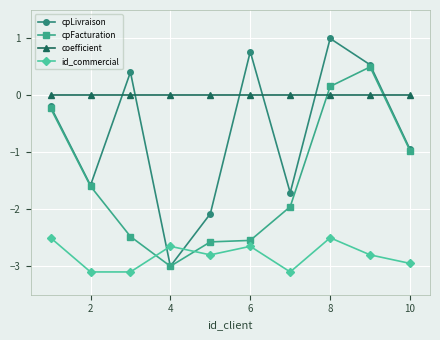

What is the maximum value for cpLivraison?

1.0